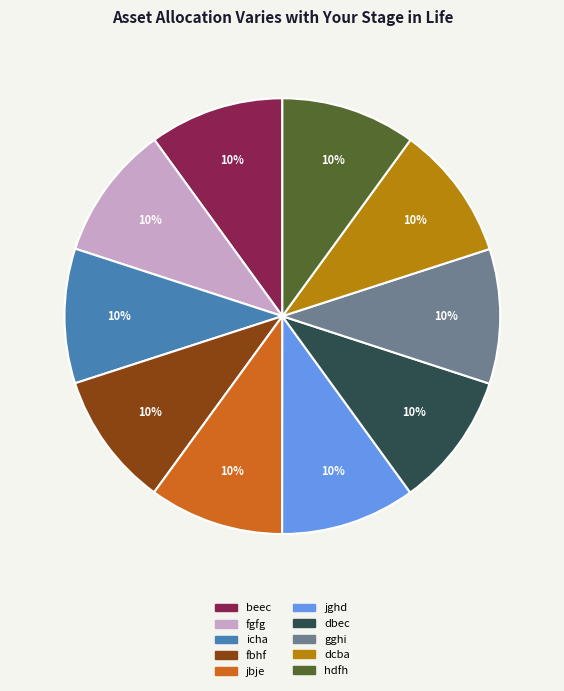

Do jghd and fgfg together represent more than half of the pie?

No